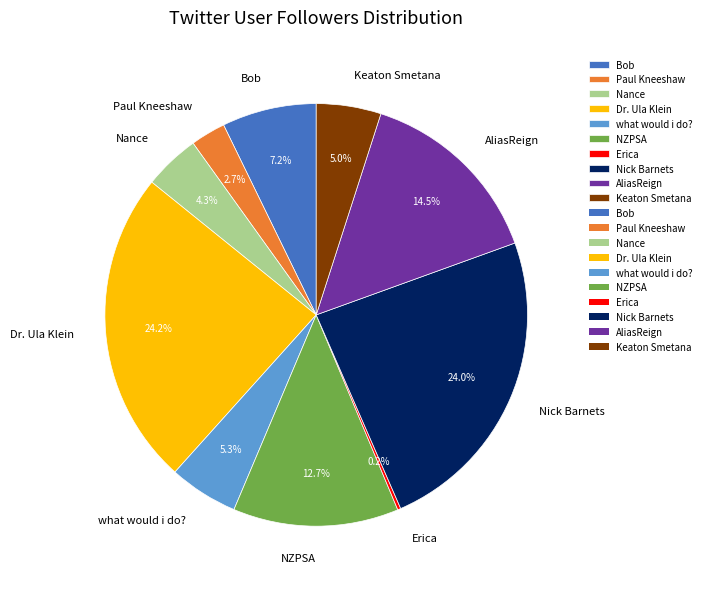

To the nearest percent, what percentage of the pie is Nance?

4%